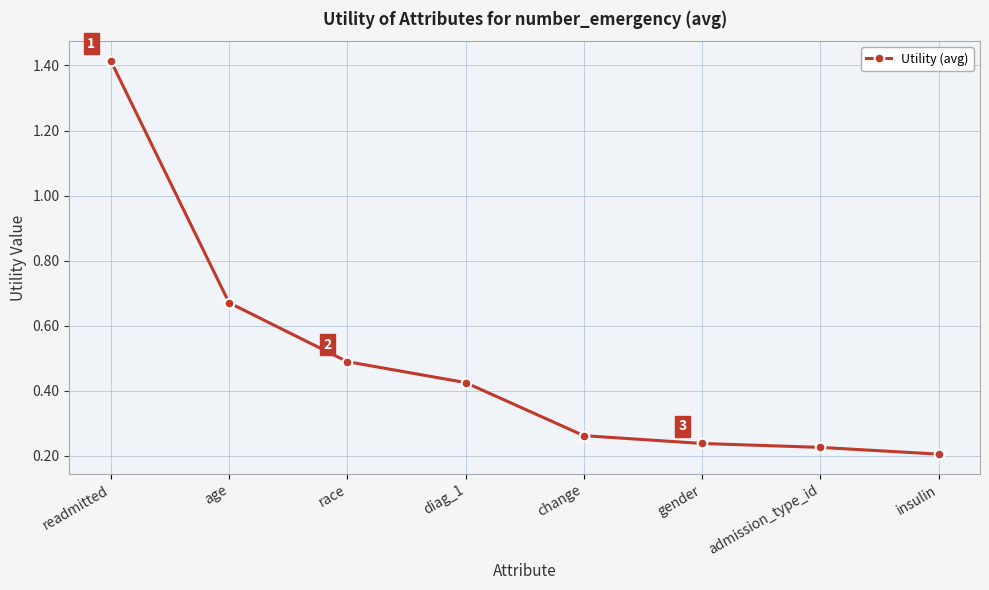

At which label is the value closest to 0?

insulin